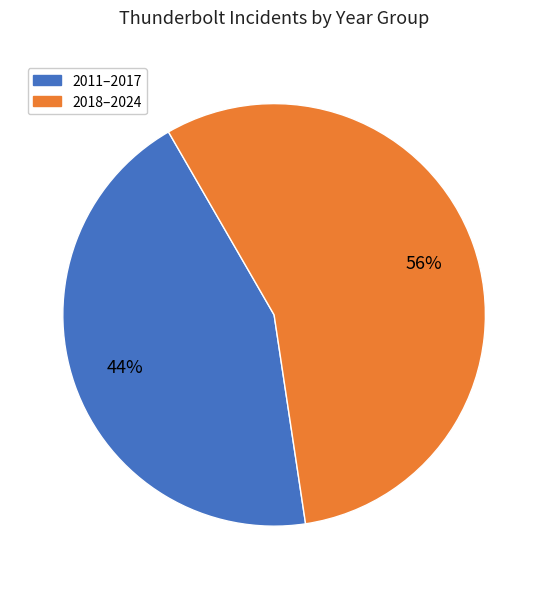

How many segments does this pie chart have?

2